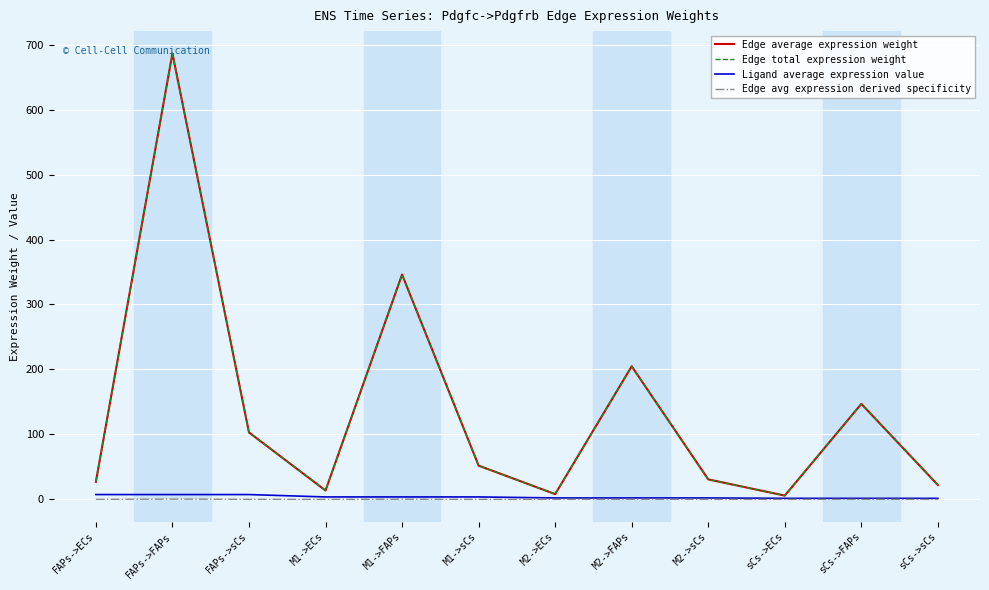

Read the Edge average expression weight value at sCs->ECs.

5.8